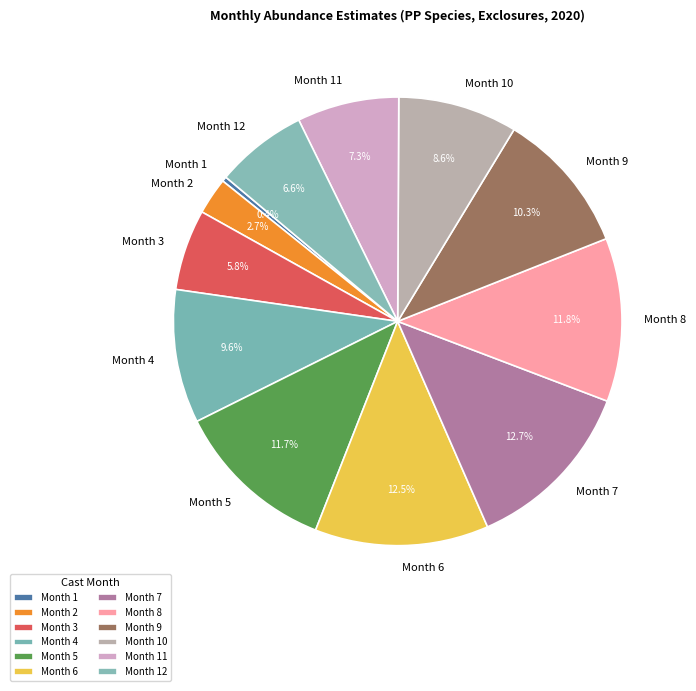

What is the total percentage of Month 12 and Month 2?

9.3%